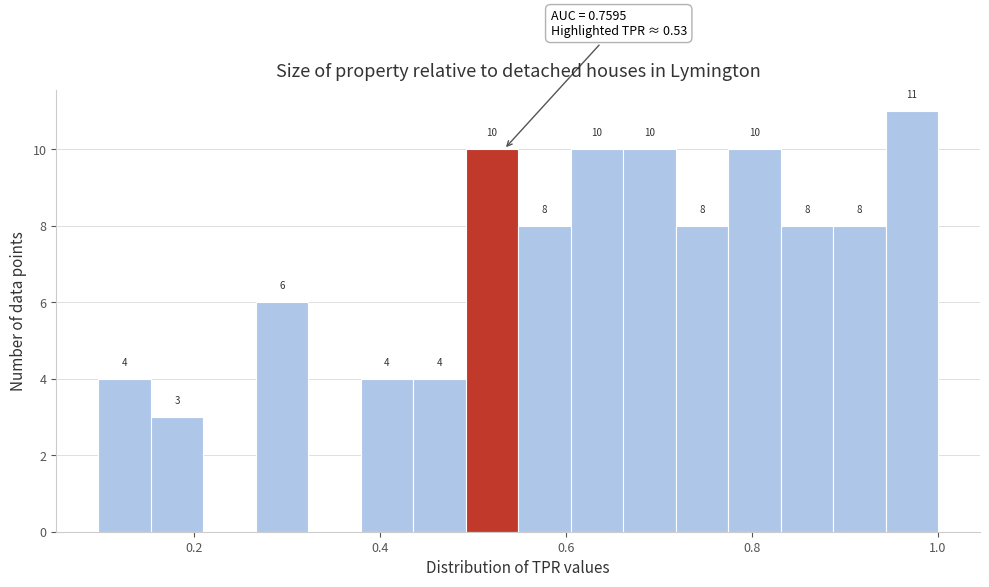

Read against the x-axis, roughly where is the centre of the tallest bar?

0.98